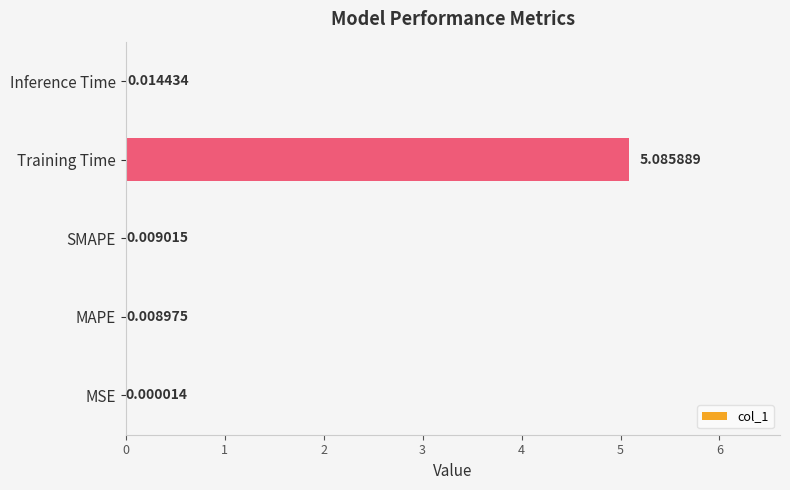

At which label is the value closest to 2?

Inference Time